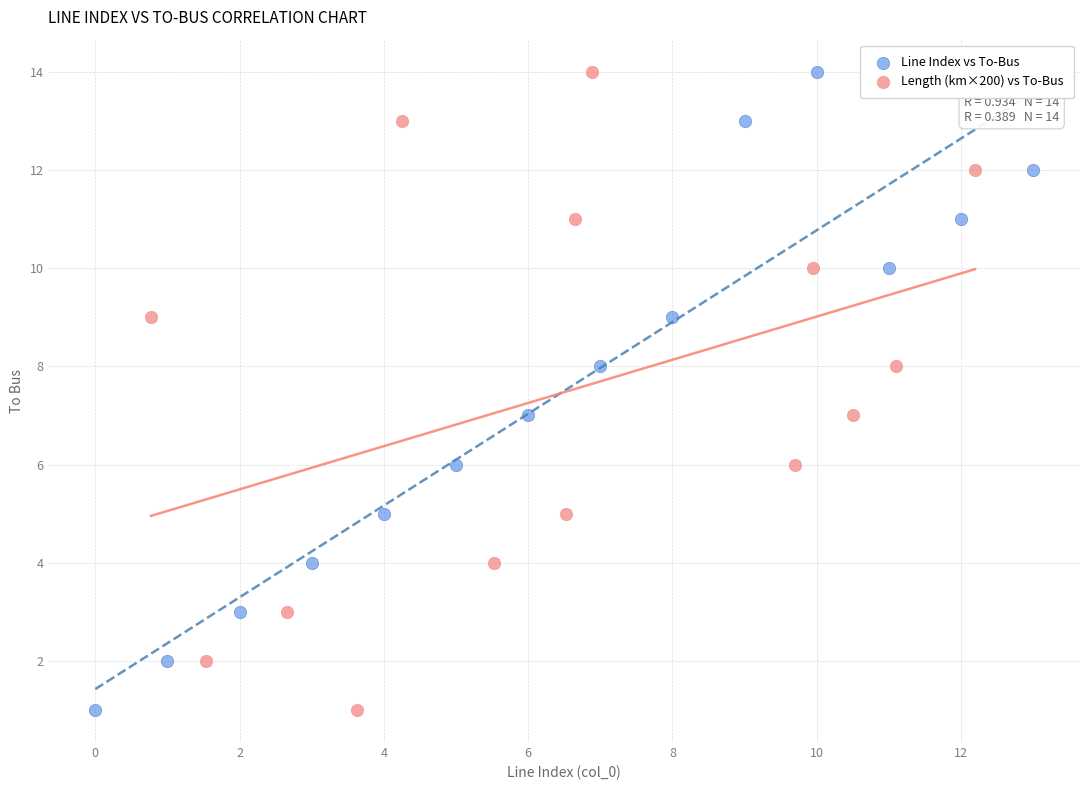

What are all the series names shown in the legend?

Line Index vs To-Bus, Length (km×200) vs To-Bus